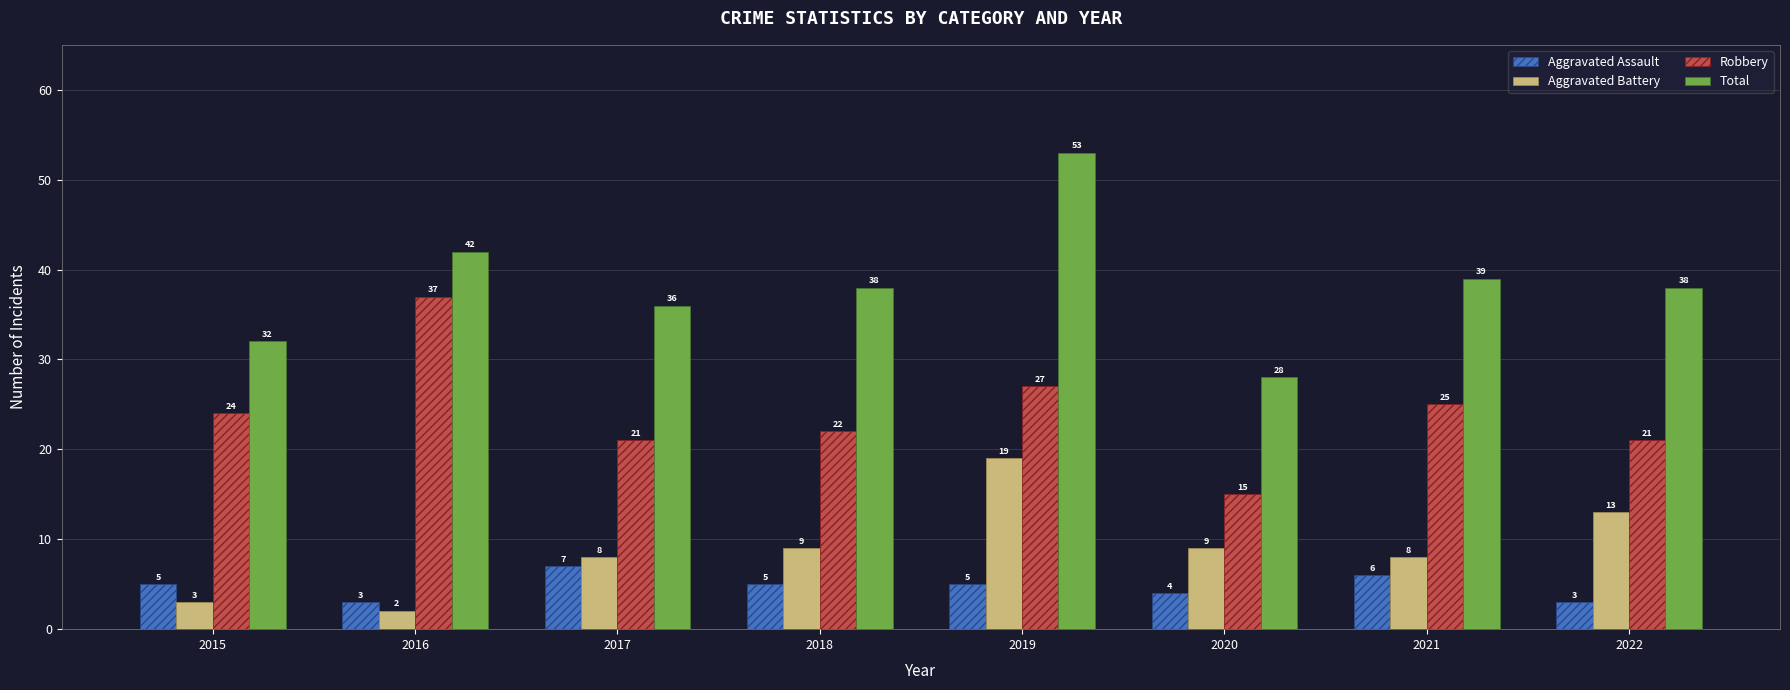

How many groups of bars are there?

8